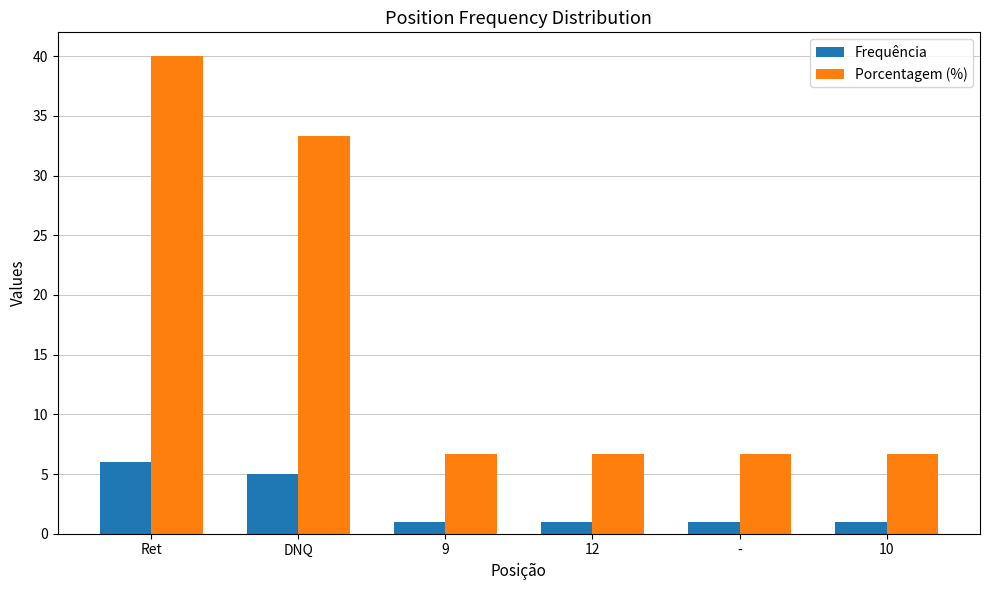

What is the difference between the maximum and minimum values in the Frequência series?

5.0